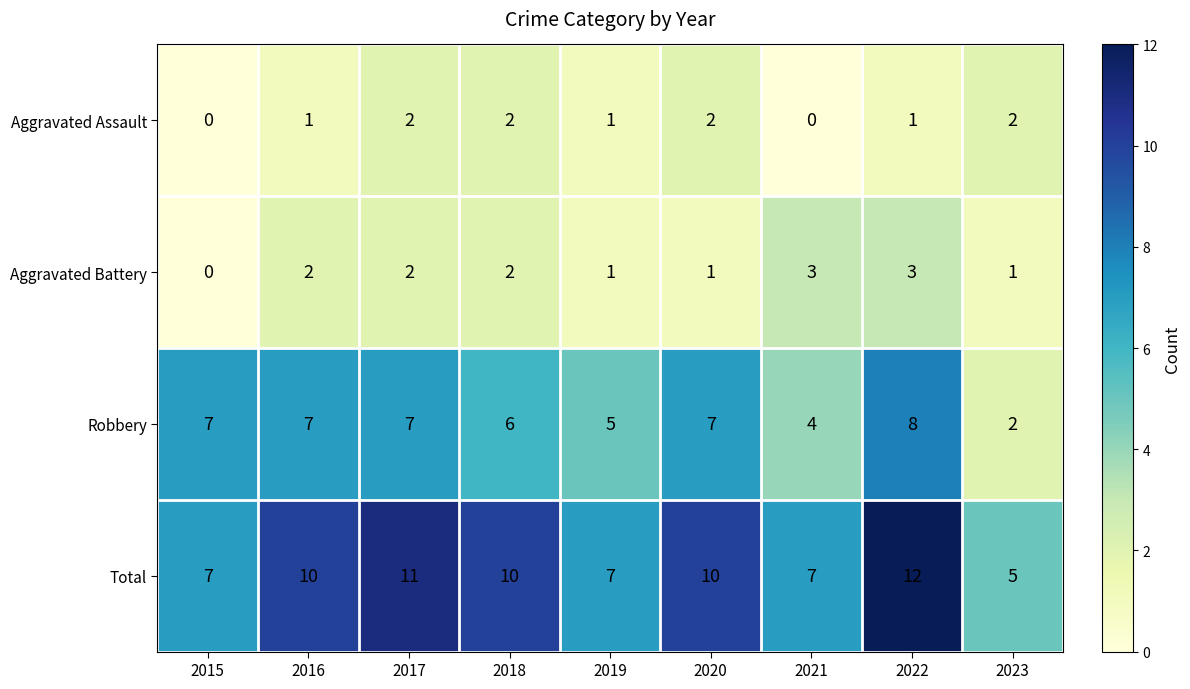

What is the greatest value displayed?

12